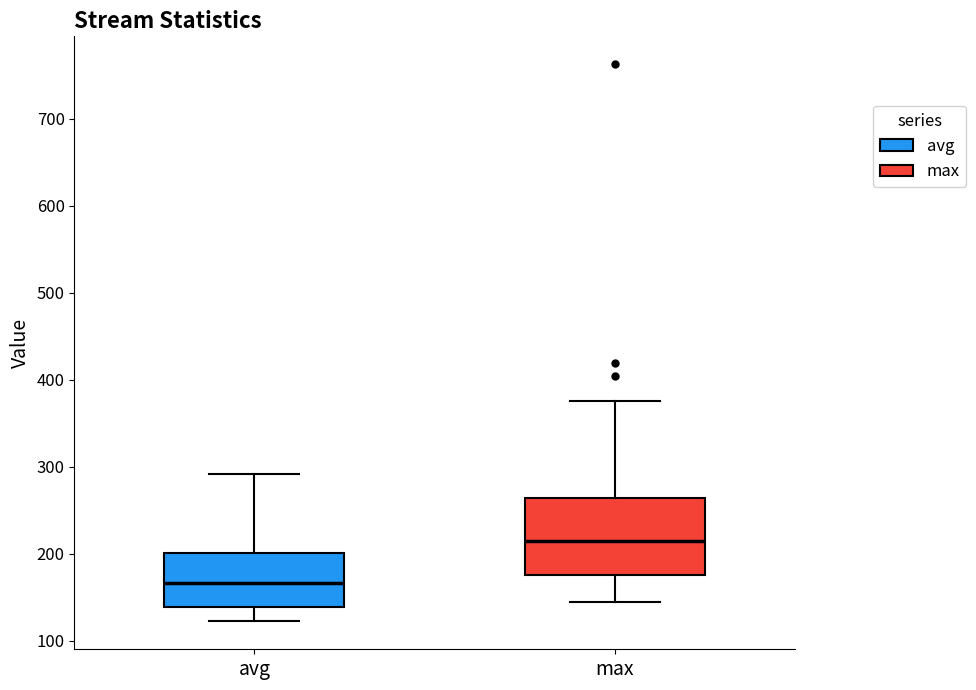

Which box's median line is the lowest?

avg